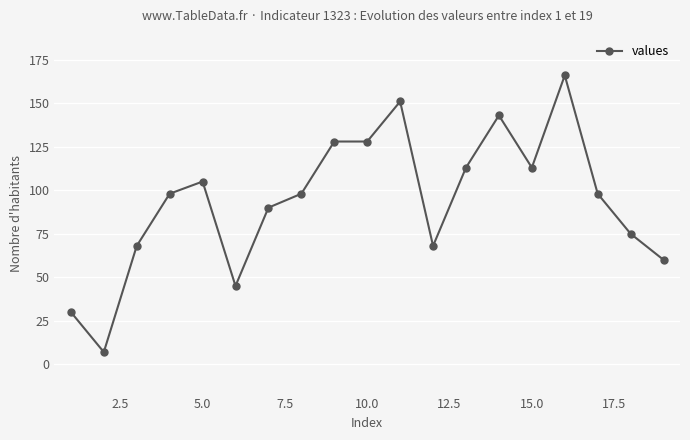

Count the number of data series in this chart.

1